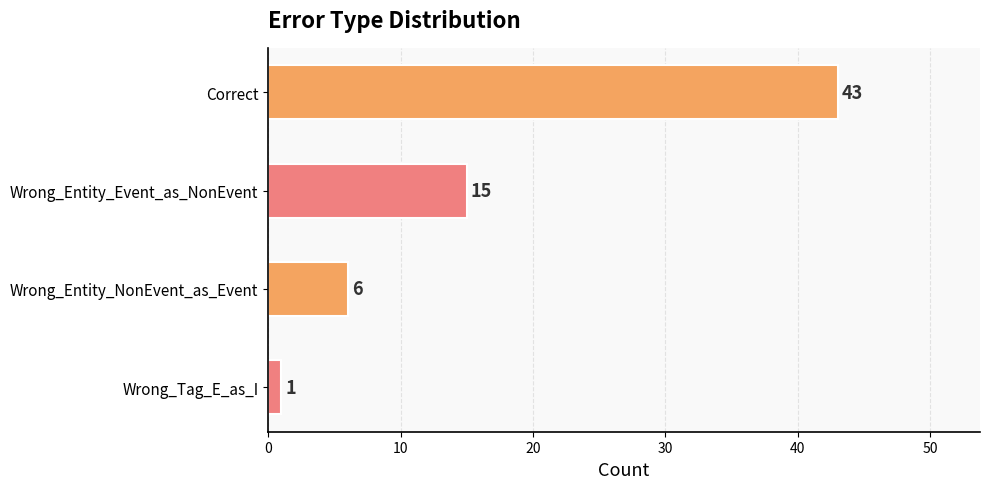

Is it true that the value at Wrong_Entity_NonEvent_as_Event is 6?

True